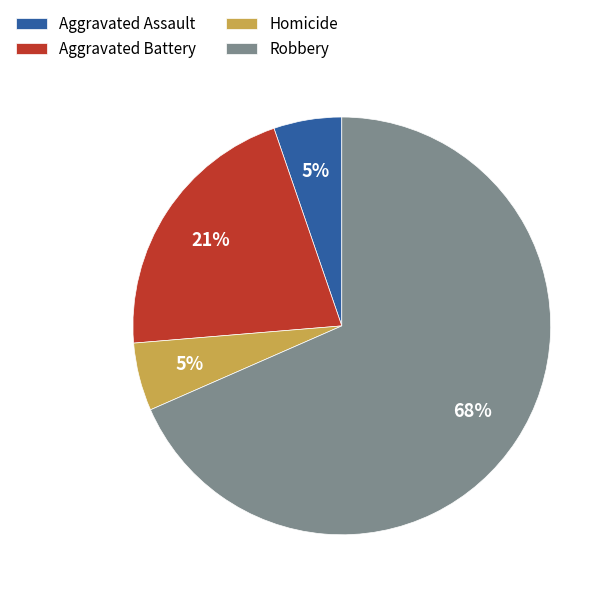

Between Homicide and Robbery, which is larger?

Robbery